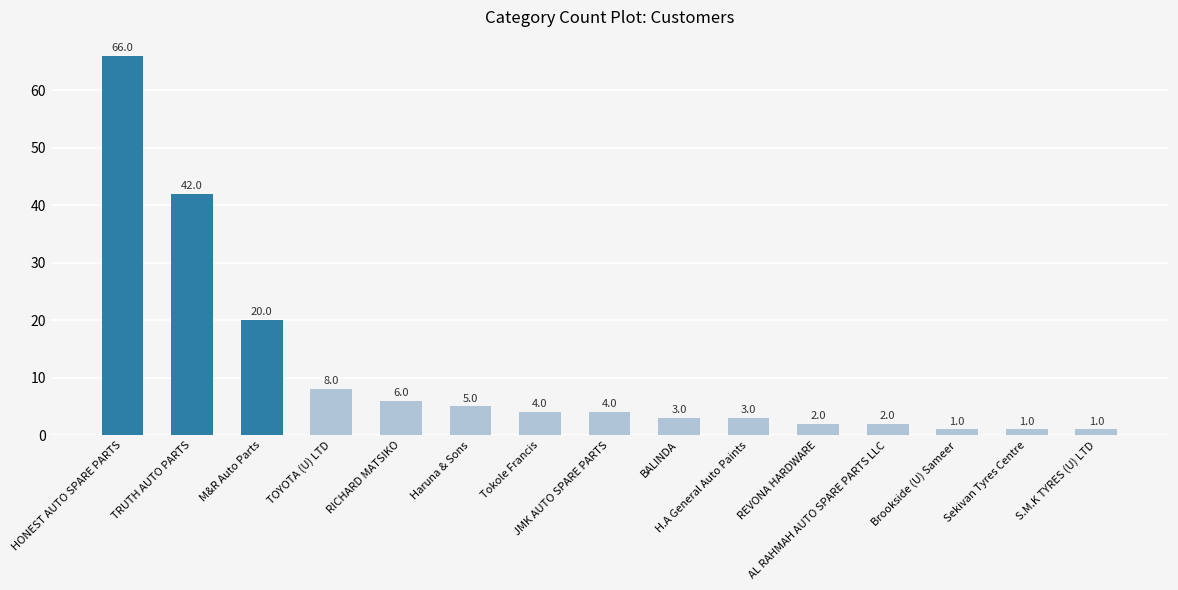

What is the label of the 2nd bar from the right?

Sekivan Tyres Centre